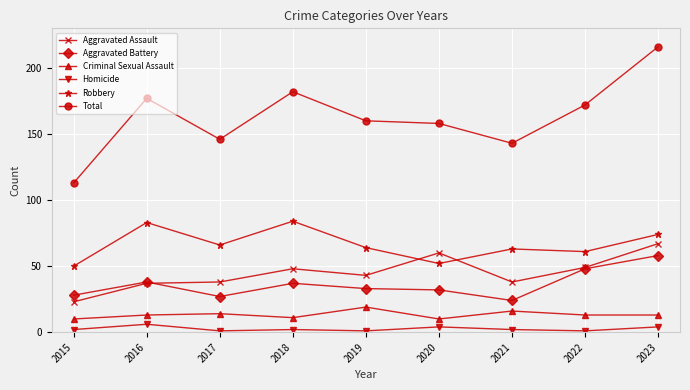

Which series changed the most between 2016 and 2017?

Total